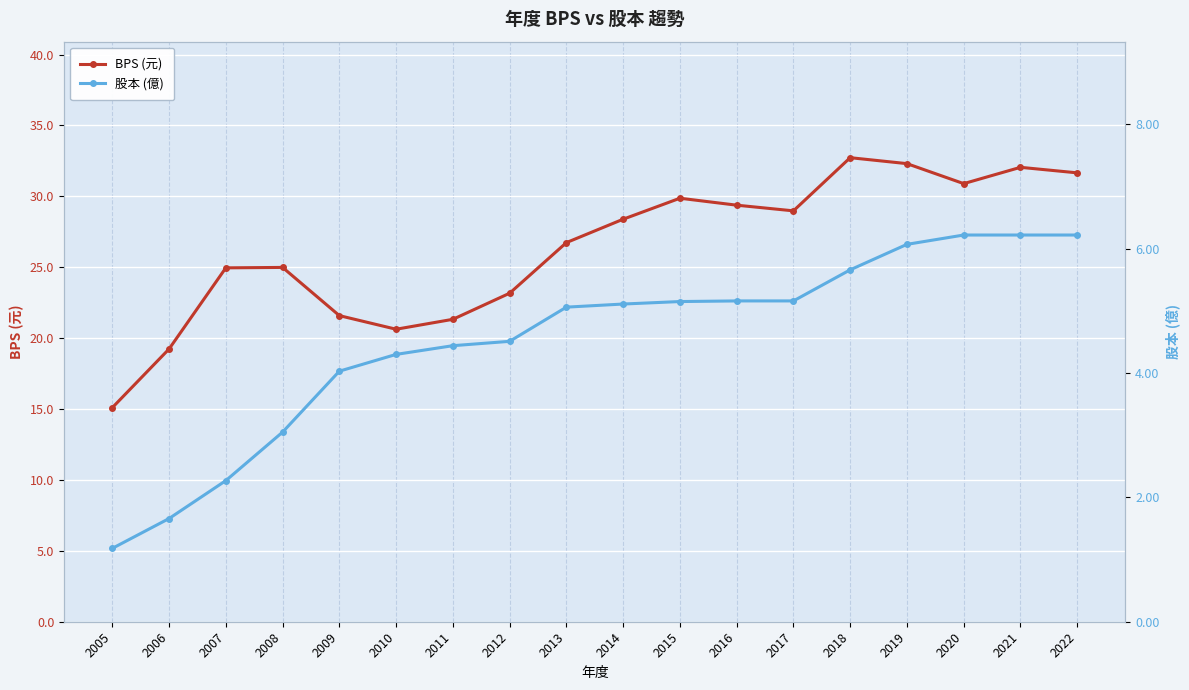

Where is the first local minimum for BPS (元)?

2010